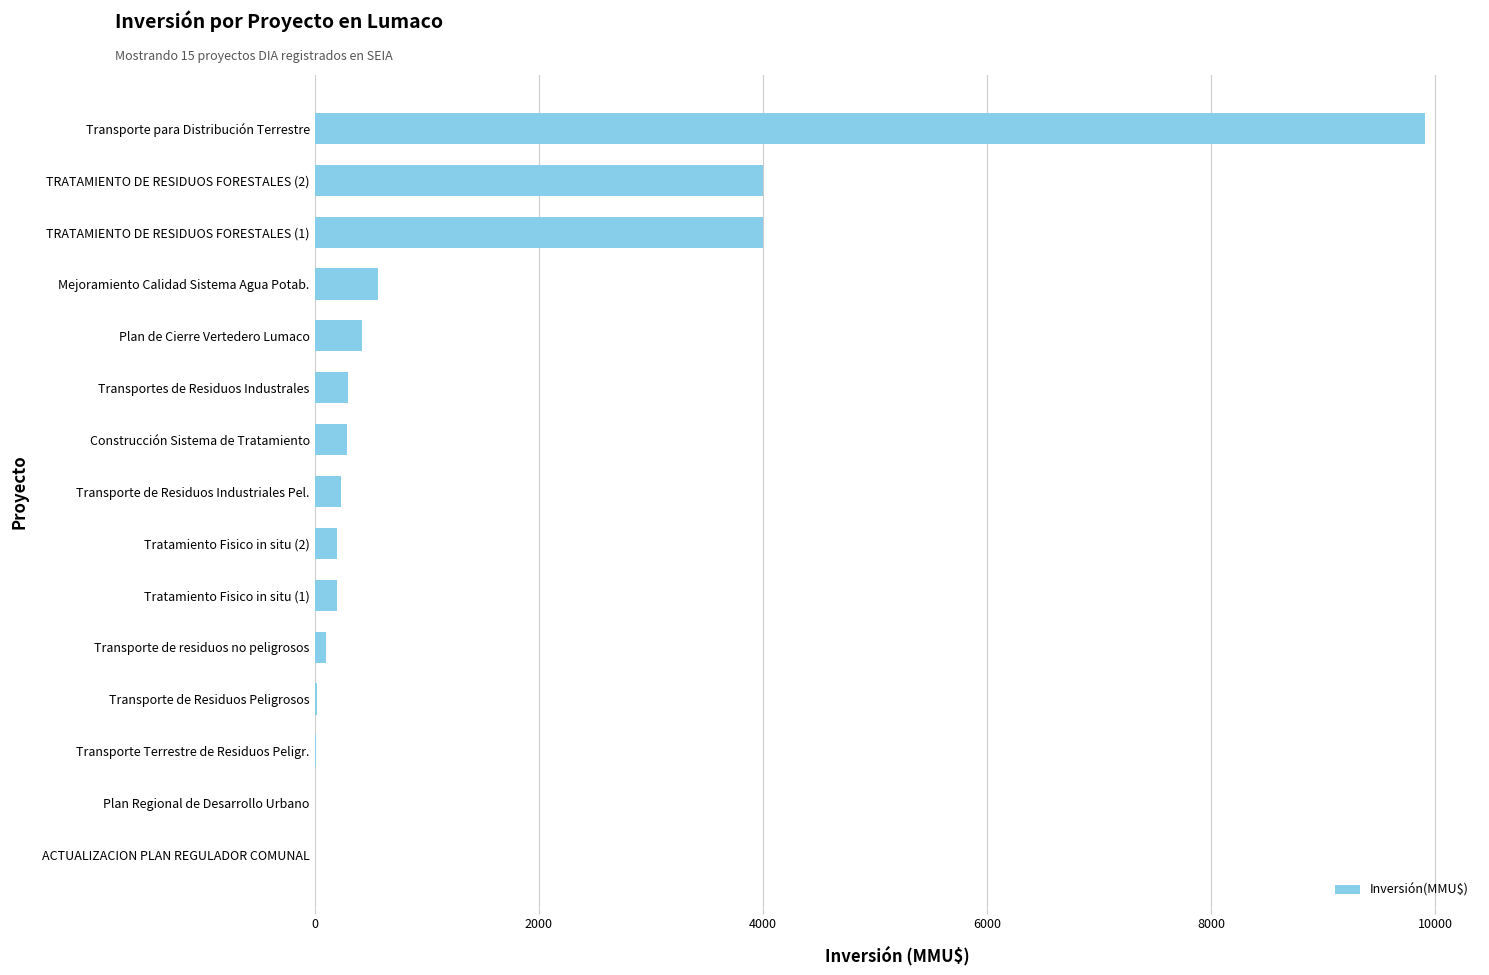

Is it true that the value at Mejoramiento Calidad Sistema Agua Potab. is 570?

True